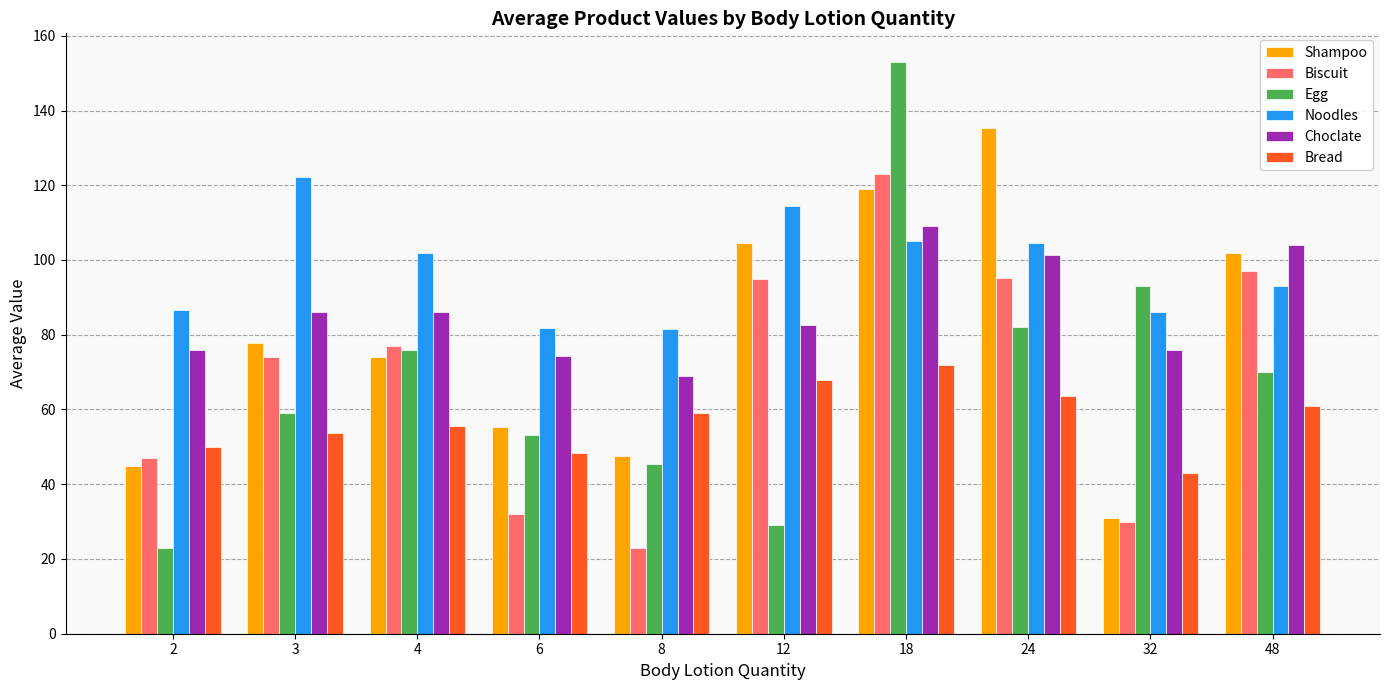

What are all the series names shown in the legend?

Shampoo, Biscuit, Egg, Noodles, Choclate, Bread